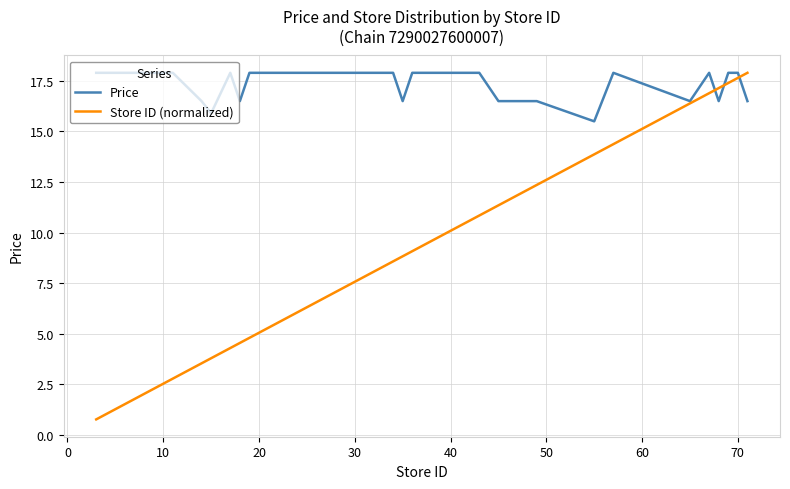

Reading left to right, list all the values displayed in this chart.

Price: 17.9	17.9	17.9	17.9	17.9	17.9	16.5	15.9	17.9	16.5	17.9	17.9	17.9	17.9	17.9	17.9	17.9	17.9	17.9	17.9	17.9	17.9	16.5	17.9	17.9	17.9	17.9	17.9	17.9	17.9	16.5	16.5	15.5	17.9	16.5	17.9	16.5	17.9	17.9	16.5
Store ID (normalized): 0.8	1.0	1.3	1.8	2.3	2.8	3.5	3.8	4.3	4.5	4.8	5.0	5.5	5.8	6.1	6.3	6.8	7.3	7.6	8.1	8.3	8.6	8.8	9.1	9.3	9.6	9.8	10.1	10.6	10.8	11.3	12.4	13.9	14.4	16.4	16.9	17.1	17.4	17.6	17.9